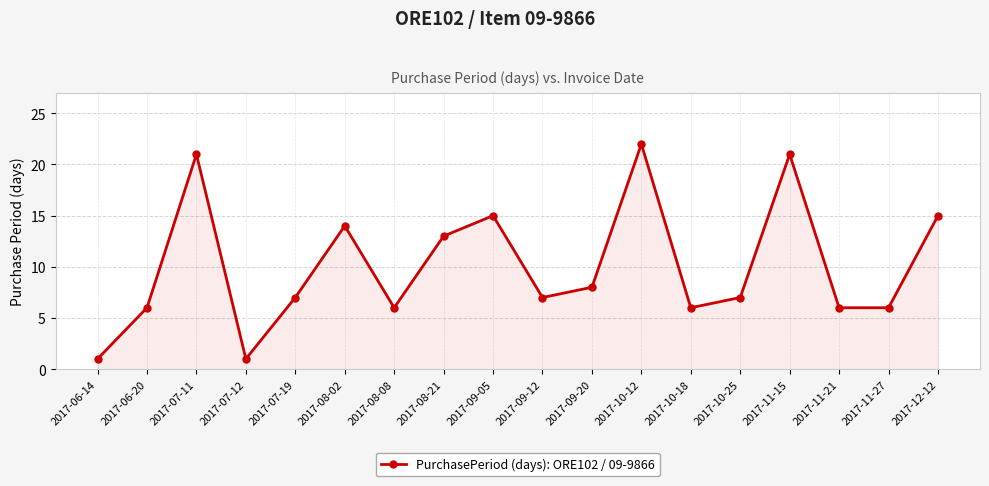

What is the label of the 16th point from the right?

2017-07-11